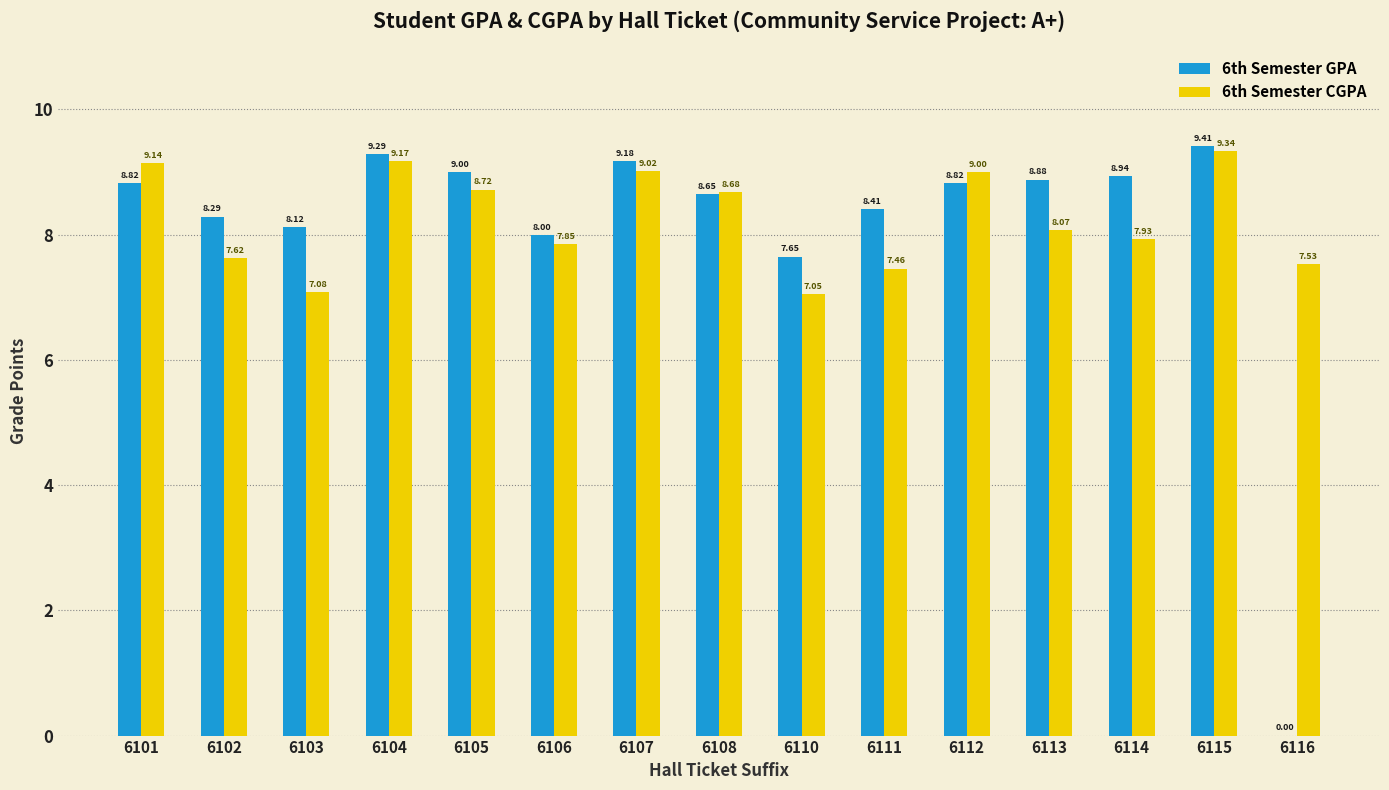

What is the total value across all series at 6103?

15.2